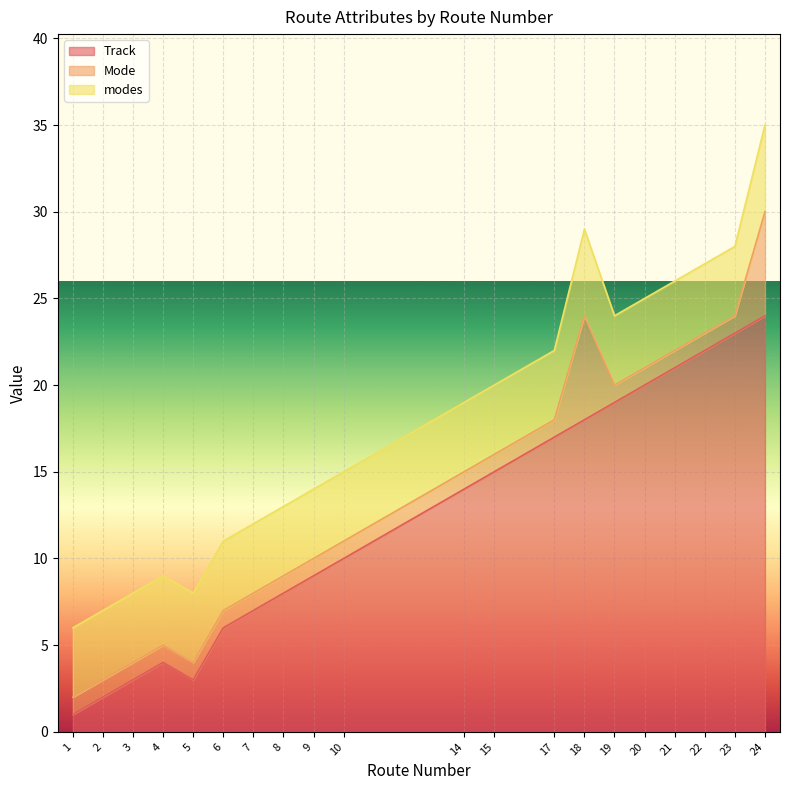

The Track series shows 19 at 19. True or false?

True